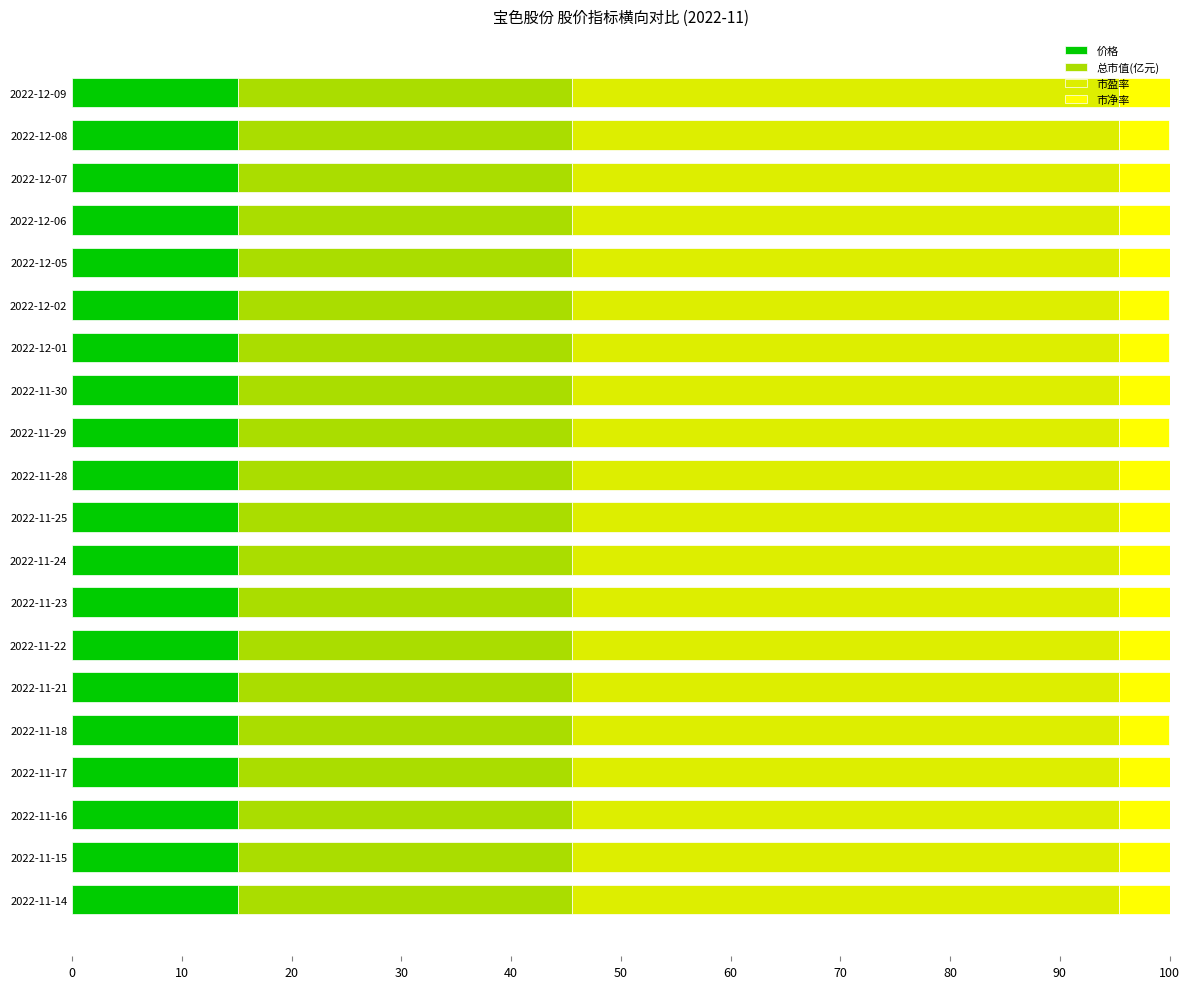

What is the average value of the 价格 series?

15.1